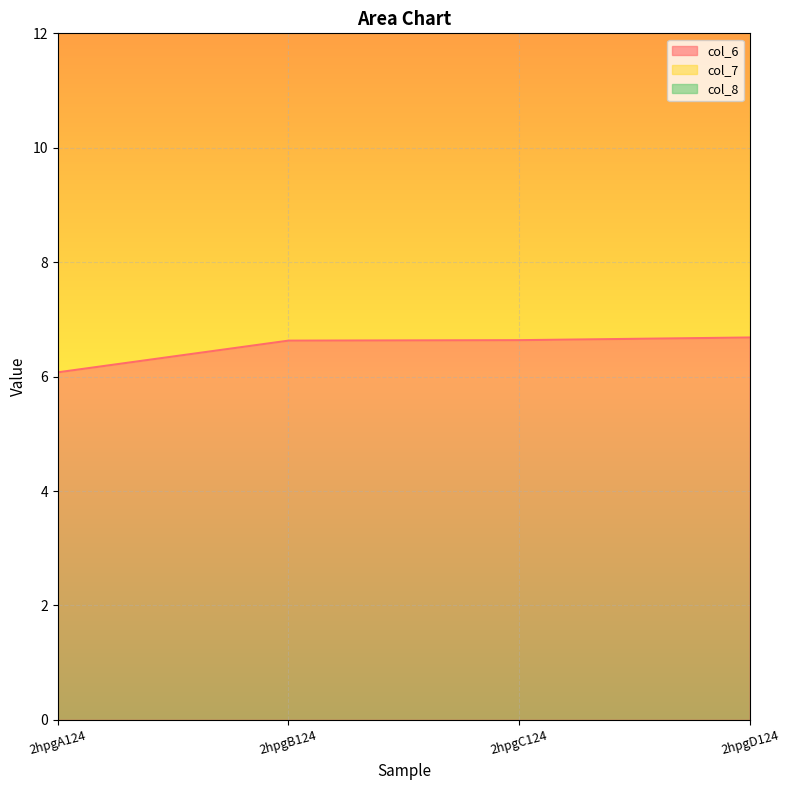

How many data points does each series have?

4